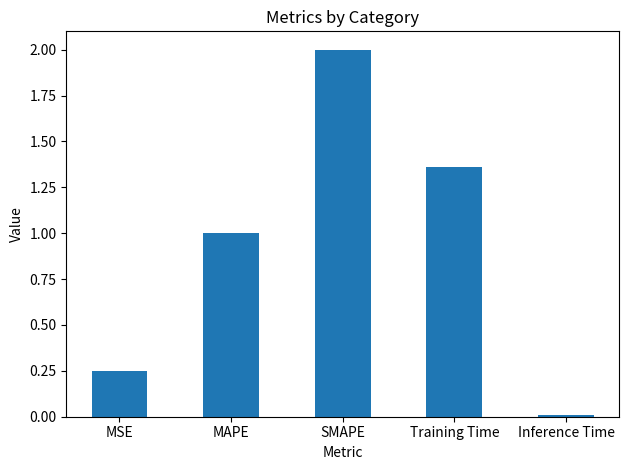

Rank the categories by value from highest to lowest.

SMAPE, Training Time, MAPE, MSE, Inference Time